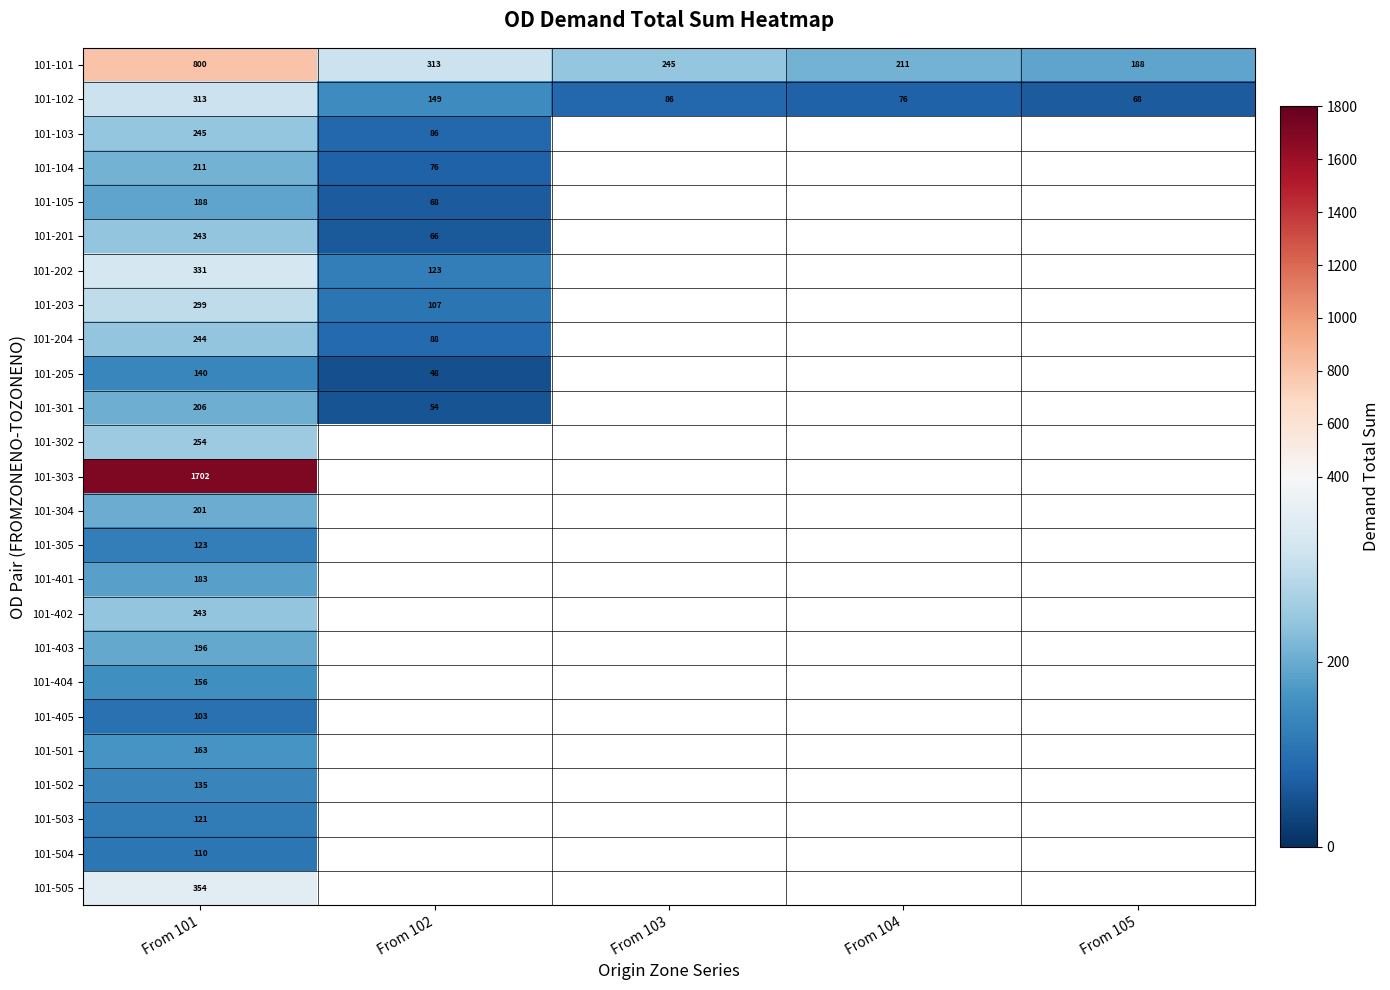

What is the lowest value of the 101-301 series?

53.6